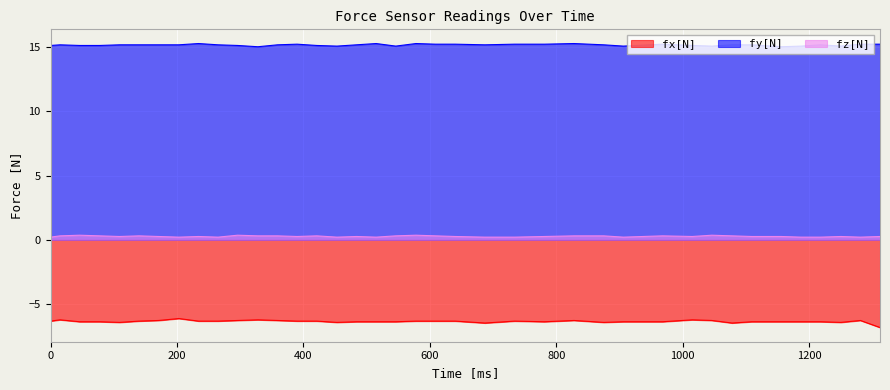

Which series has the largest range (max minus min)?

fx[N]